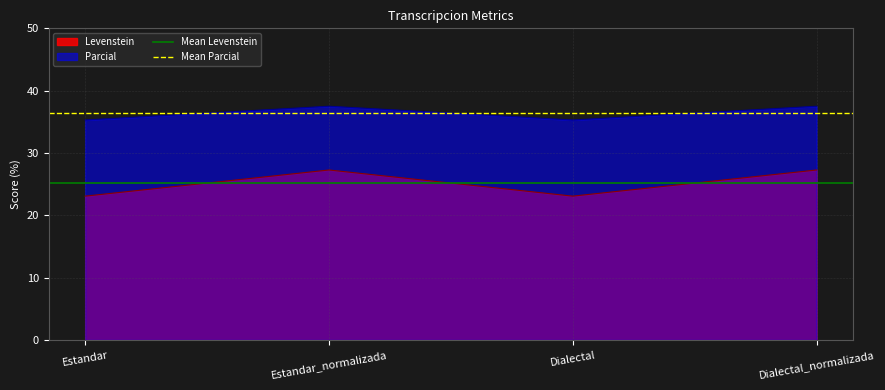

The Parcial series shows 61.1 at Dialectal. True or false?

False